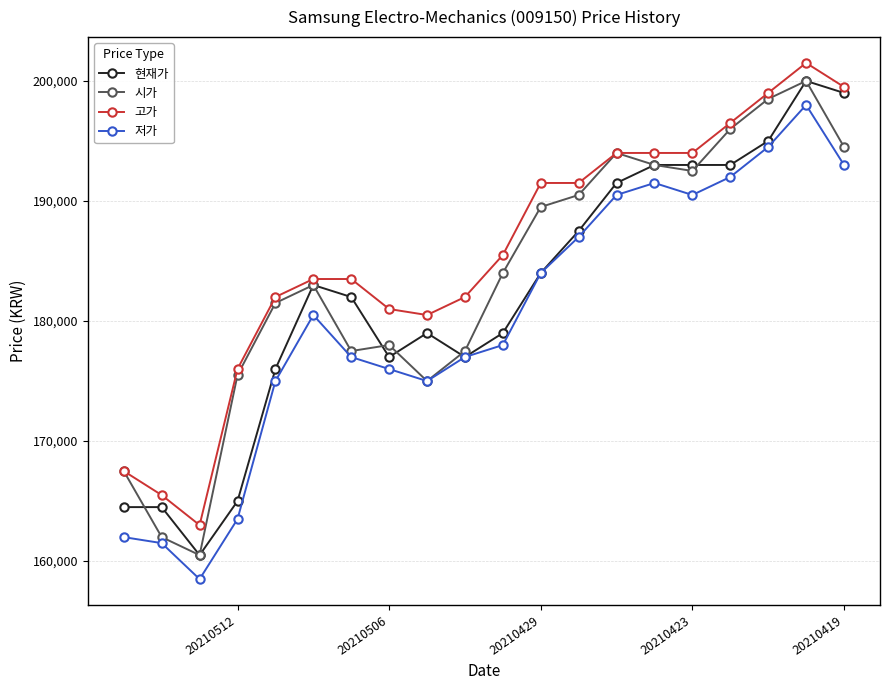

True or false: 현재가 has more than 2 interior local peaks.

True